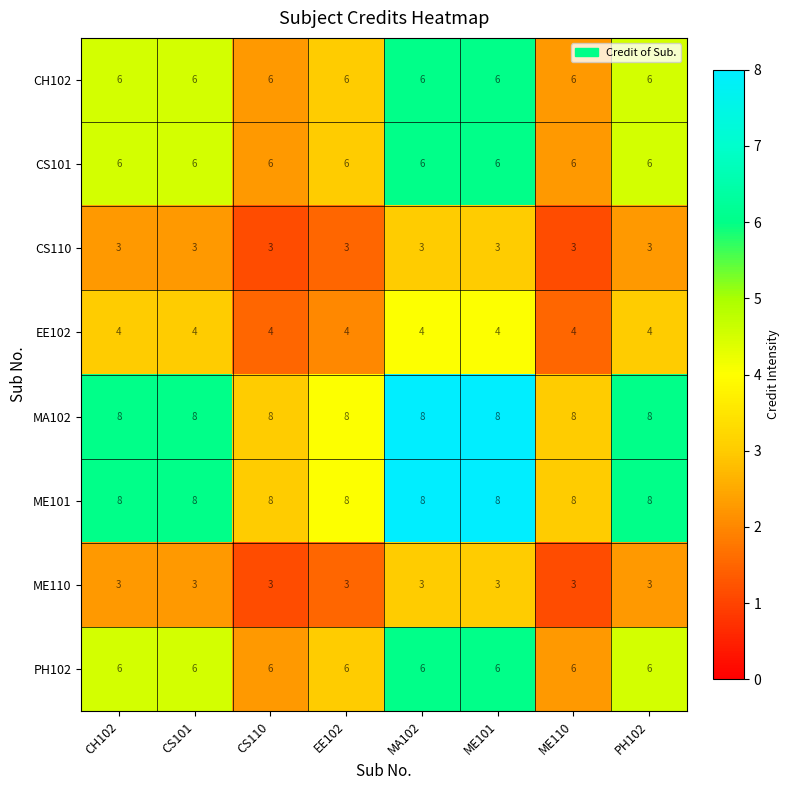

What is the spread (max minus min) of values at CH102?

5